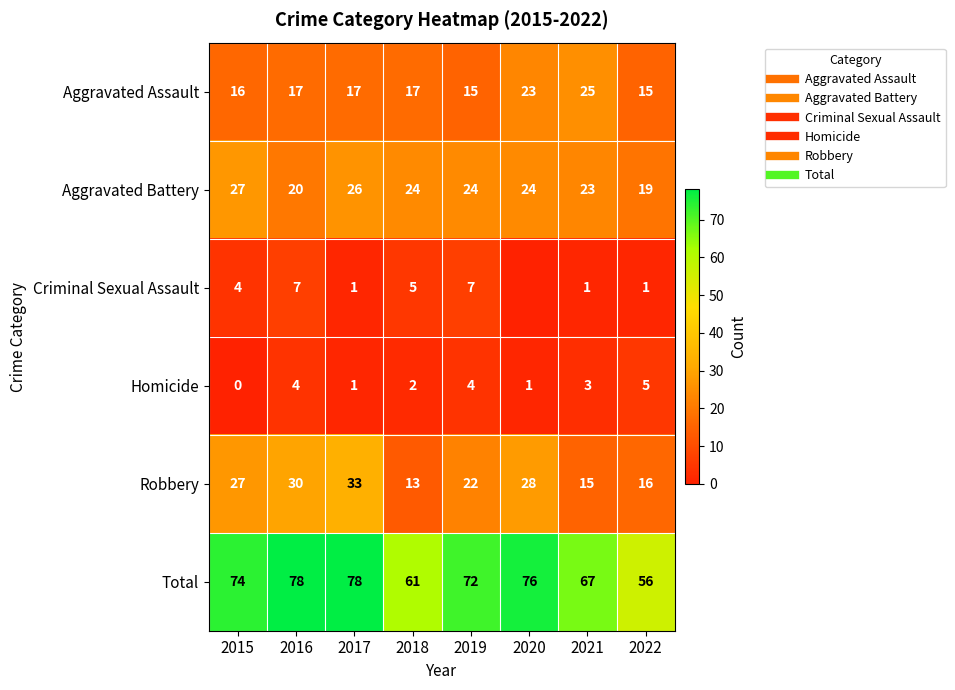

List the series in order of their peak value, lowest first.

Homicide, Criminal Sexual Assault, Aggravated Assault, Aggravated Battery, Robbery, Total